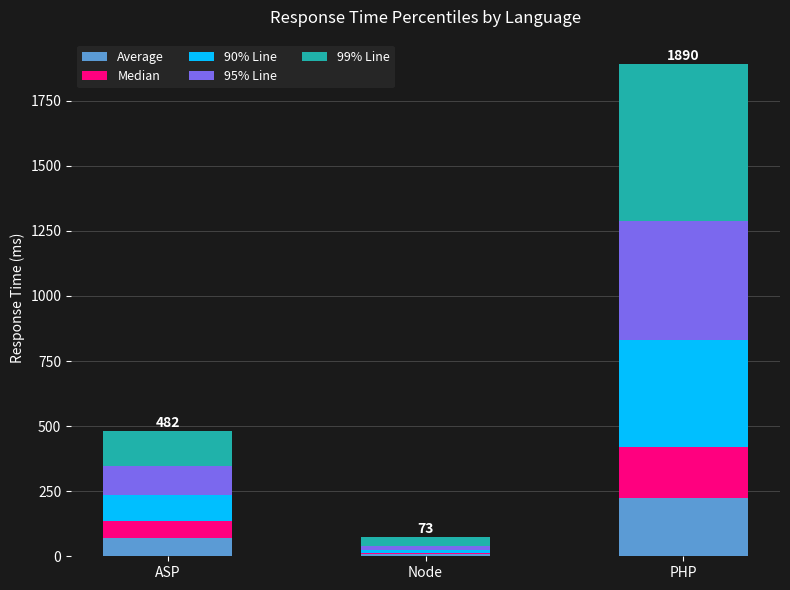

At which label does Average reach its minimum?

Node